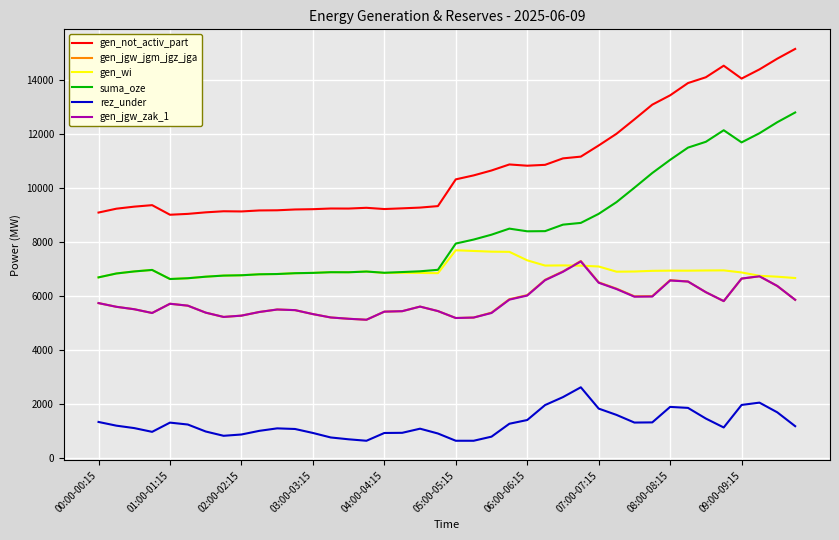

Which series has the largest total across all categories?

gen_not_activ_part